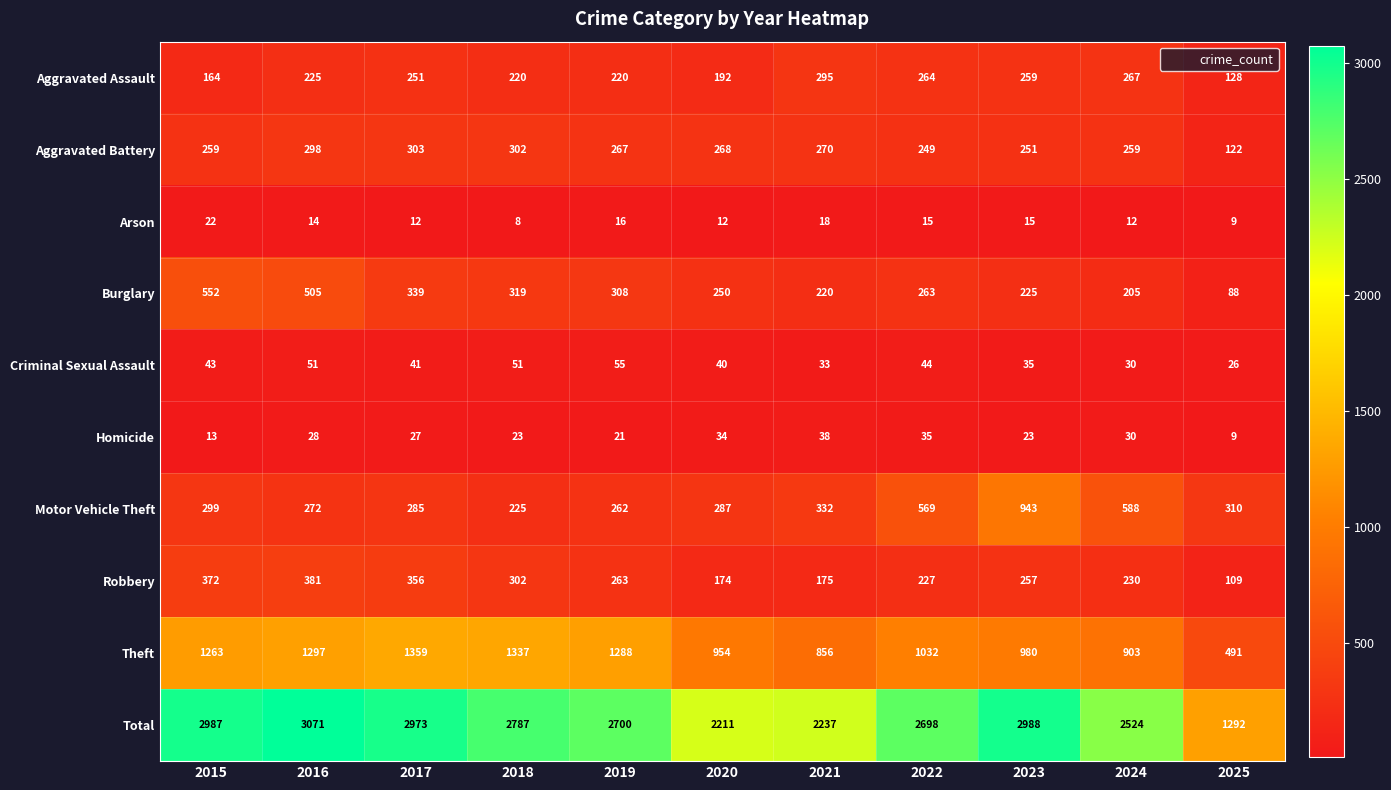

Between 2020 and 2021, which series saw the biggest shift?

Aggravated Assault